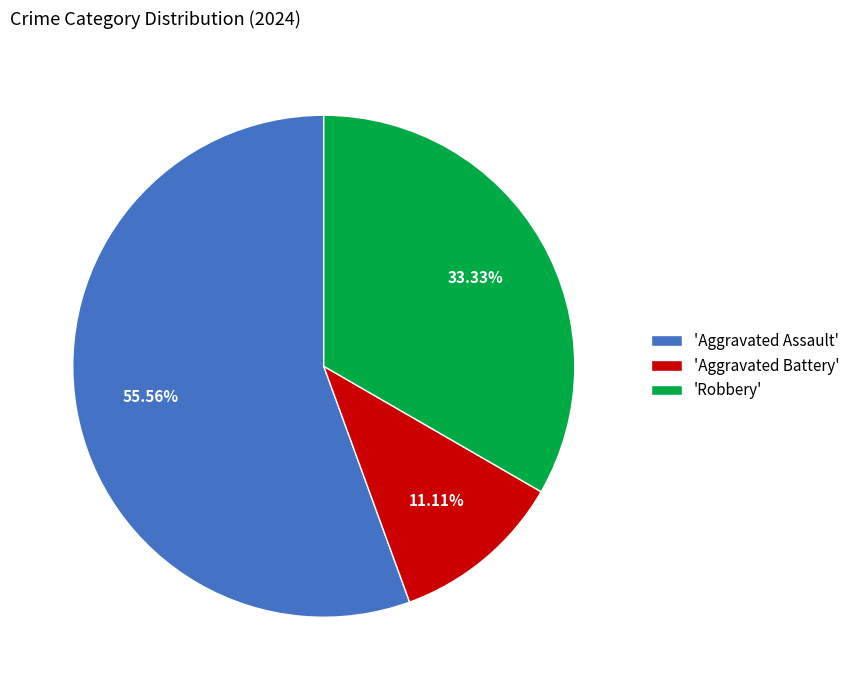

Do 'Aggravated Battery' and 'Aggravated Assault' together represent more than half of the pie?

Yes